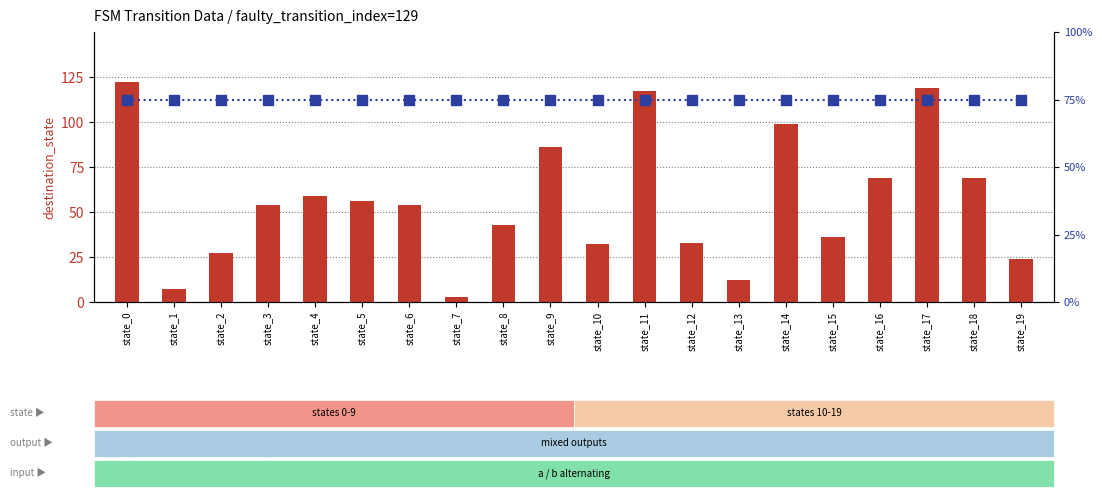

Which series has the largest range (max minus min)?

destination_state